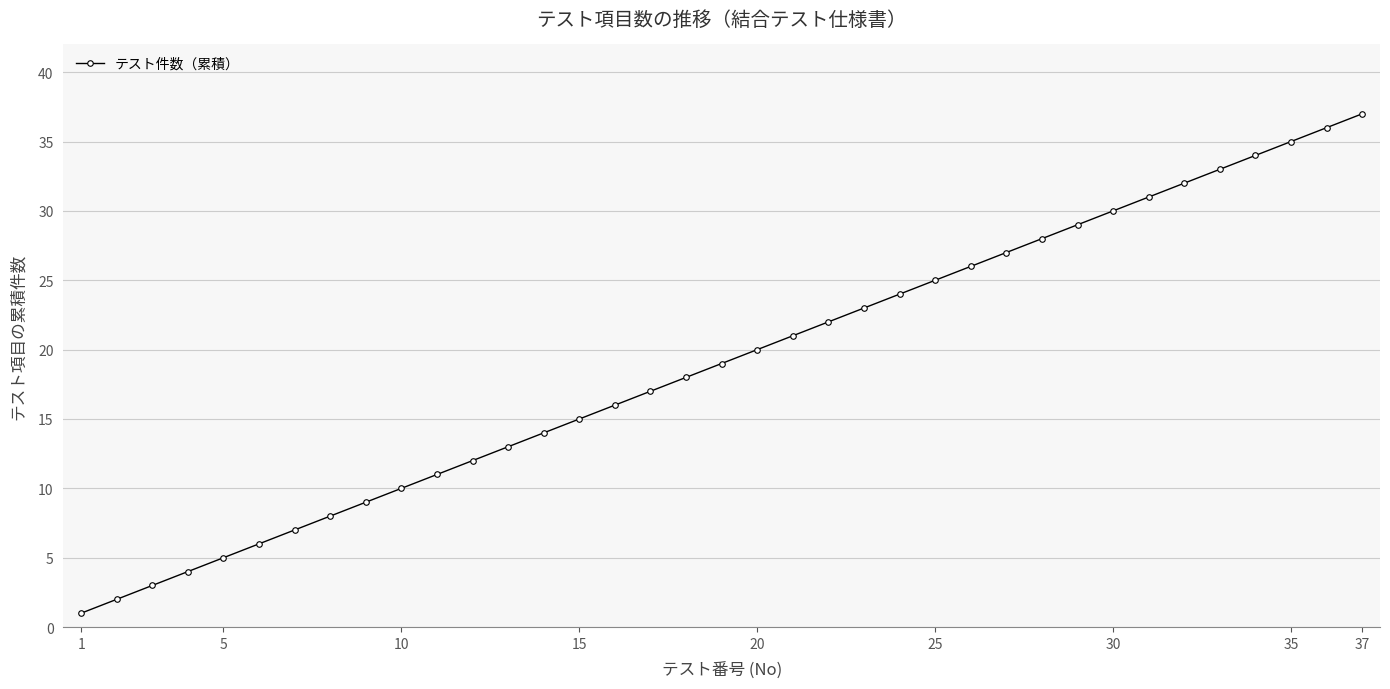

What is the greatest value displayed?

37